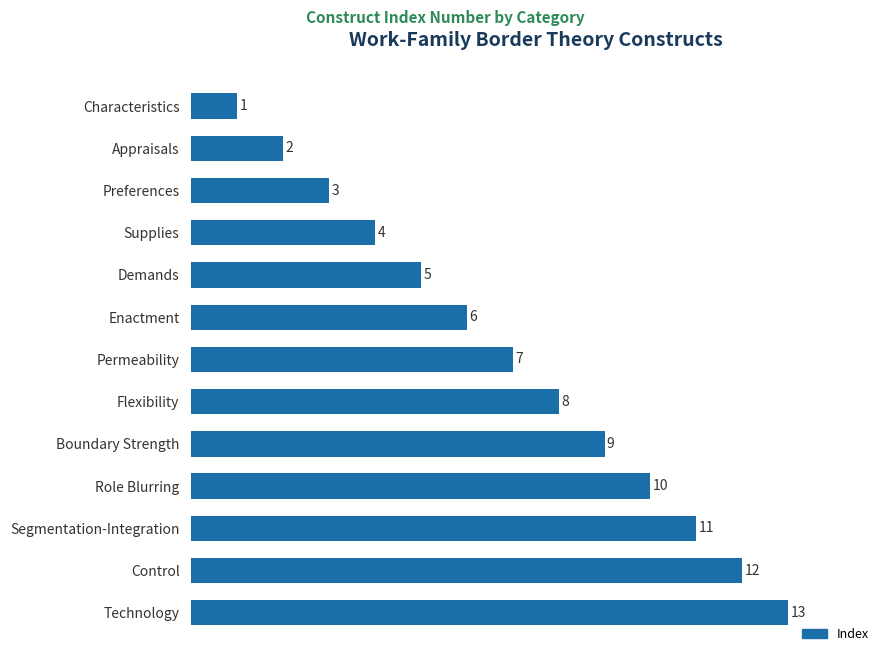

What is the difference between the maximum and minimum values?

12